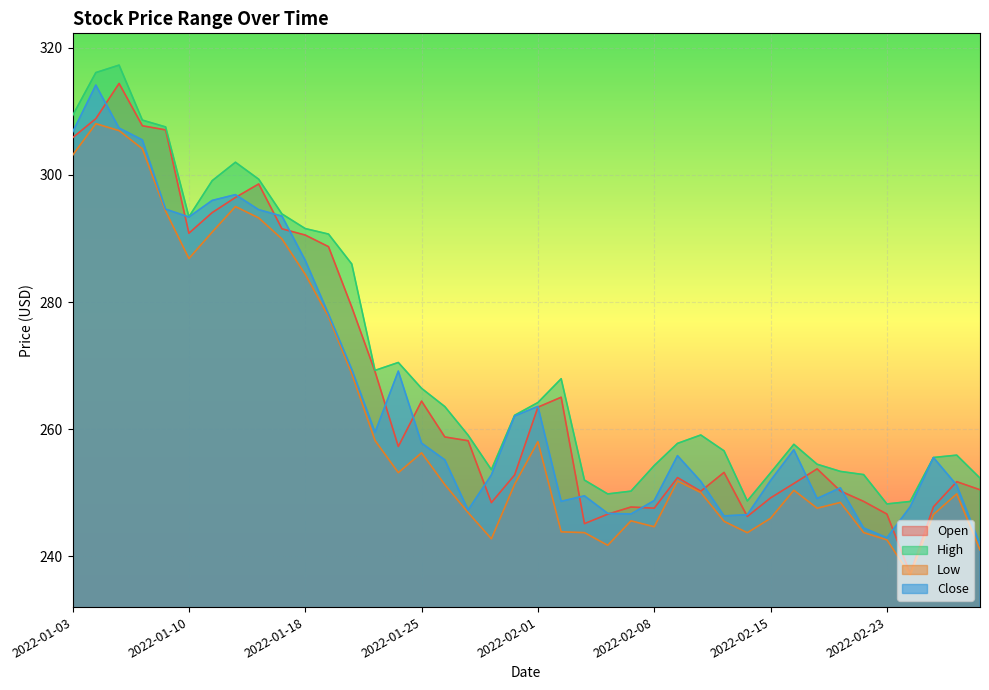

What is the lowest value of the Low series?

237.0